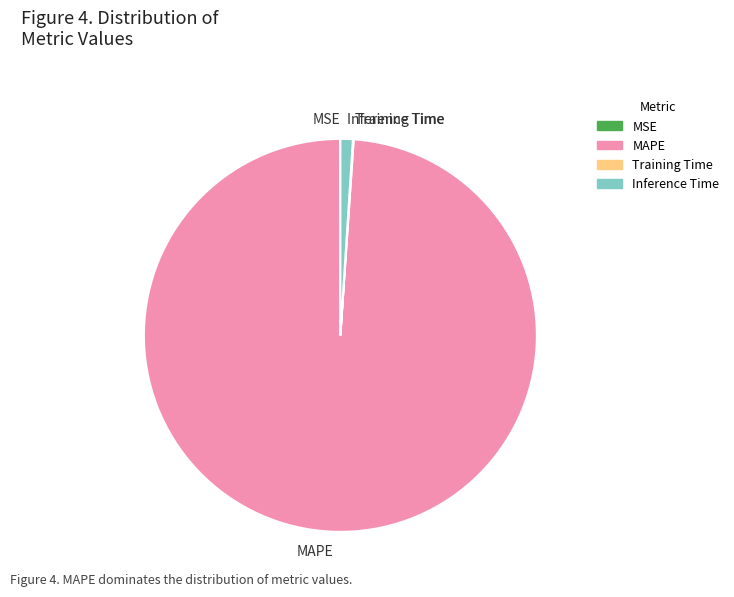

The MAPE slice represents 89% of the pie. True or false?

False